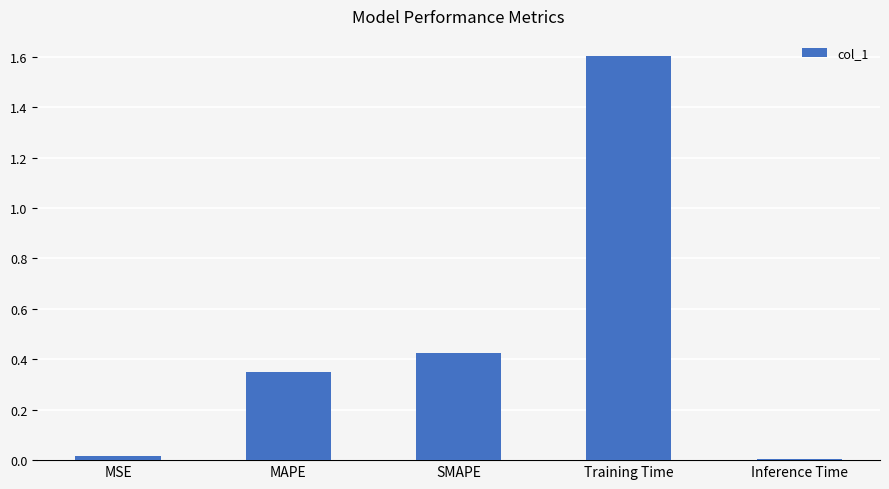

Is it true that the value at Training Time is 2.4?

False